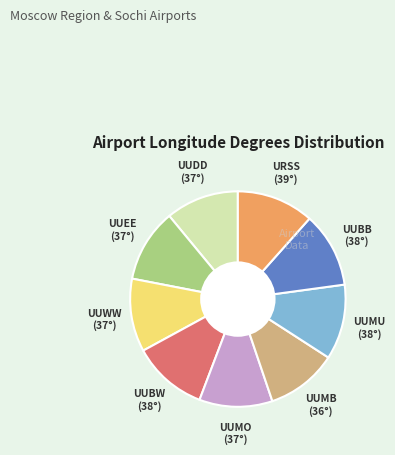

Is the sum of UUMO and UUDD greater than half?

No